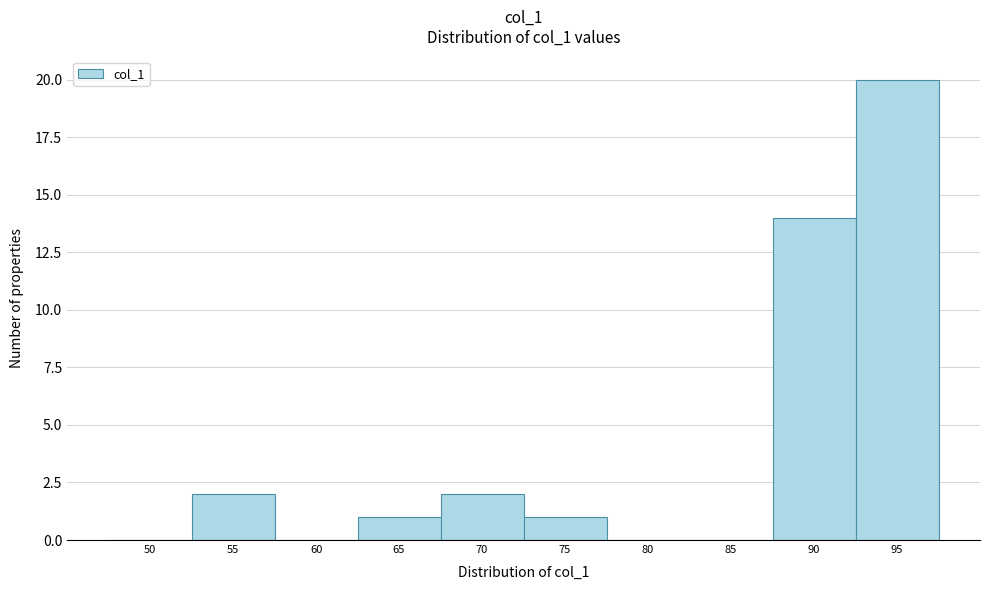

Reading left to right, what are all the values shown in this chart?

50=0	55=2	60=0	65=1	70=2	75=1	80=0	85=0	90=14	95=20